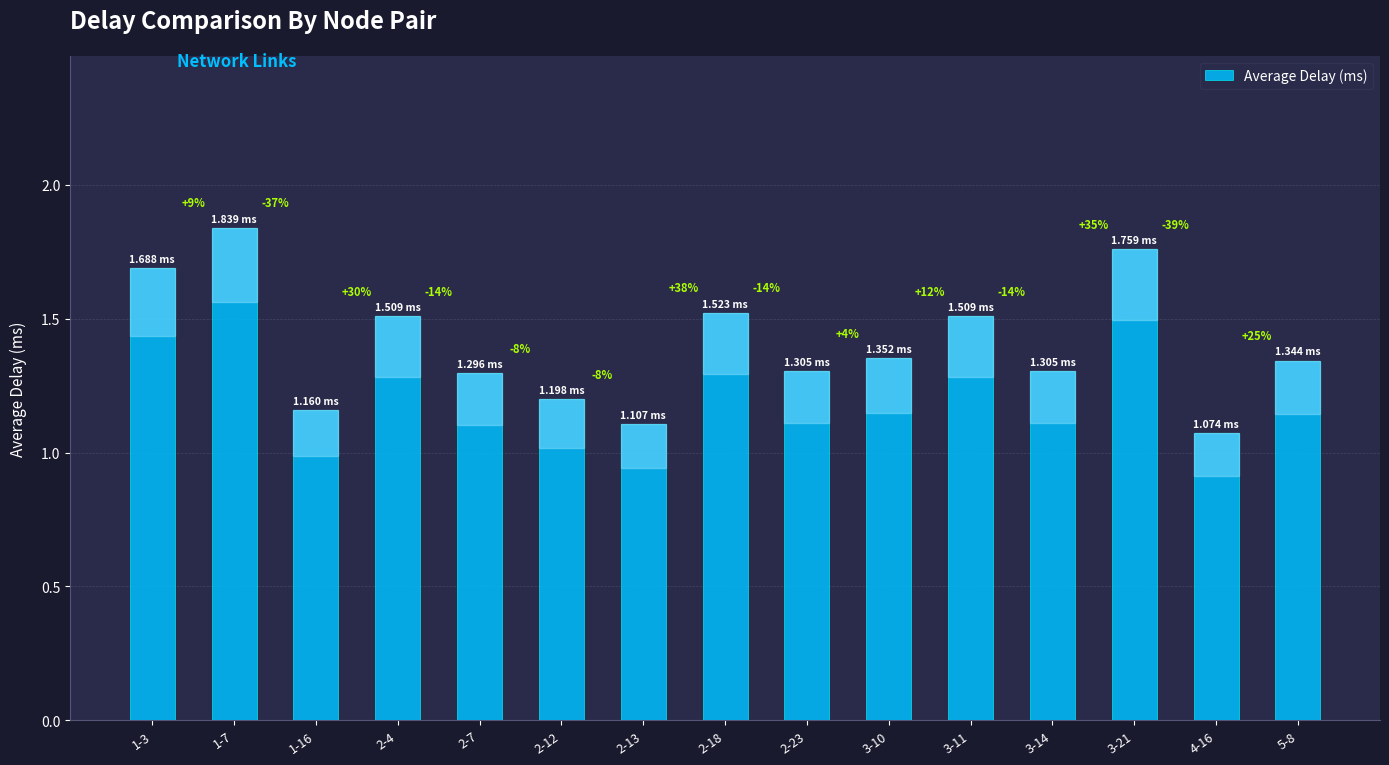

Reading right to left, transcribe all the data shown in this chart.

5-8=1.3	4-16=1.1	3-21=1.8	3-14=1.3	3-11=1.5	3-10=1.4	2-23=1.3	2-18=1.5	2-13=1.1	2-12=1.2	2-7=1.3	2-4=1.5	1-16=1.2	1-7=1.8	1-3=1.7